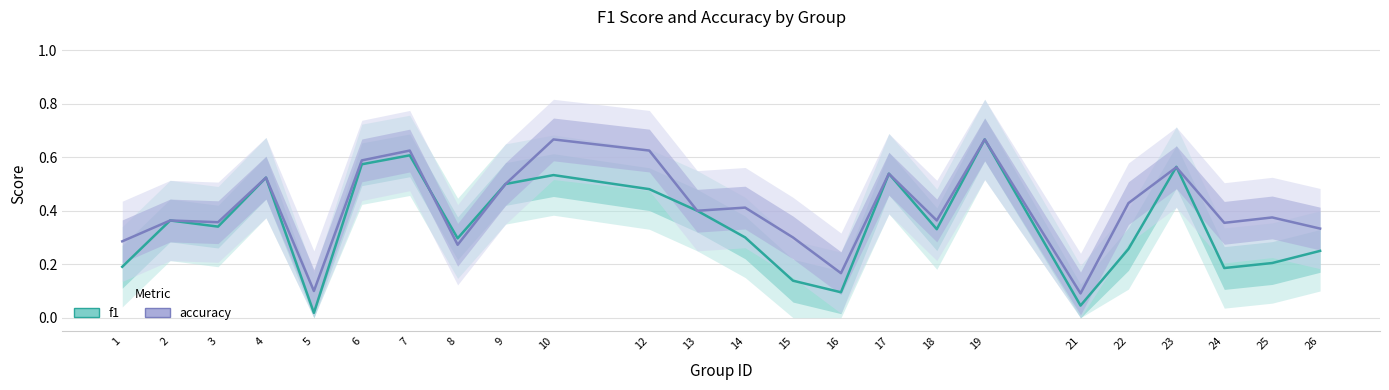

Where is the first local minimum for f1?

3